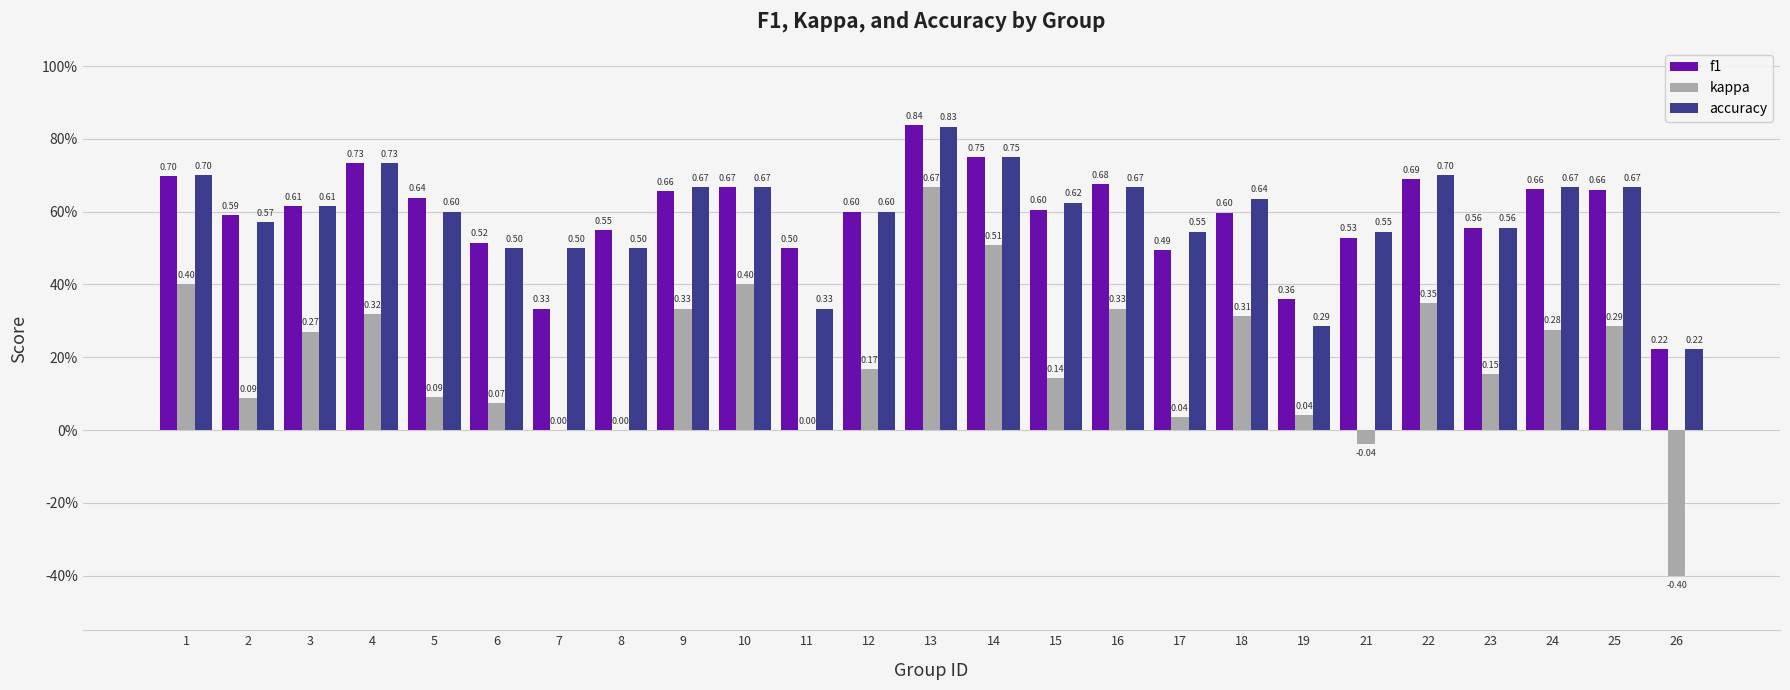

True or false: accuracy has a value of 0.7 at 16.

True